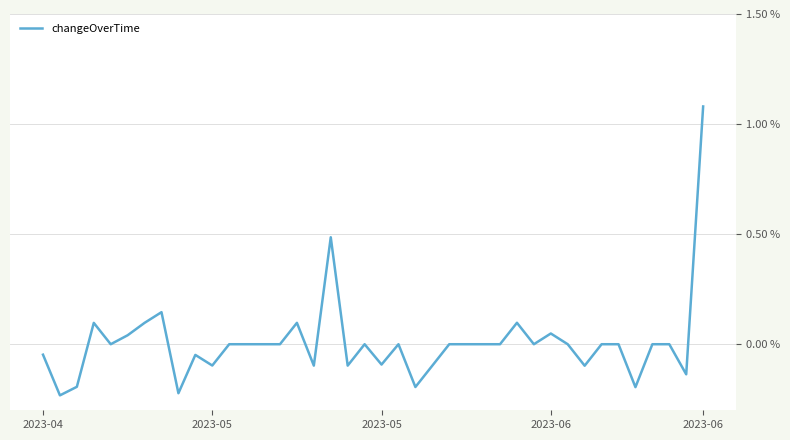

True or false: there are more than 2 points higher than both neighbors.

True